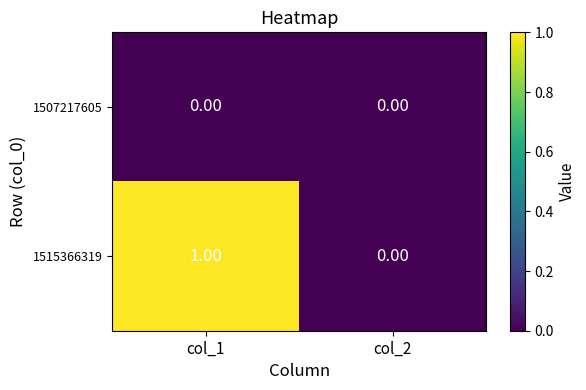

At which category is the sum across all series the highest?

col_1